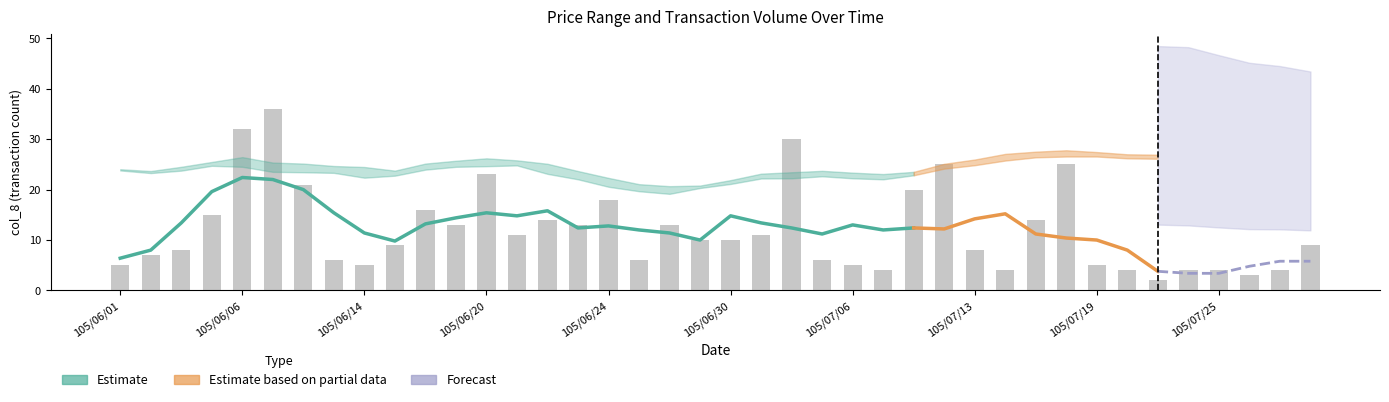

What is the difference between the values at 29 and 26?

16